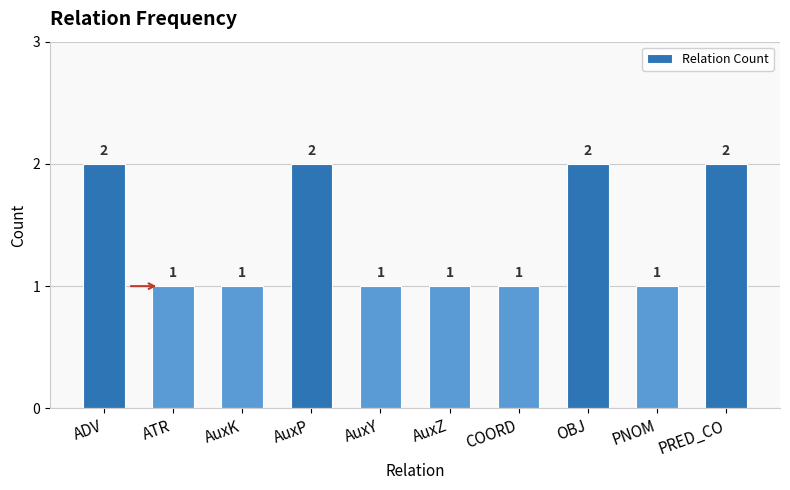

What is the approximate value at AuxP?

2